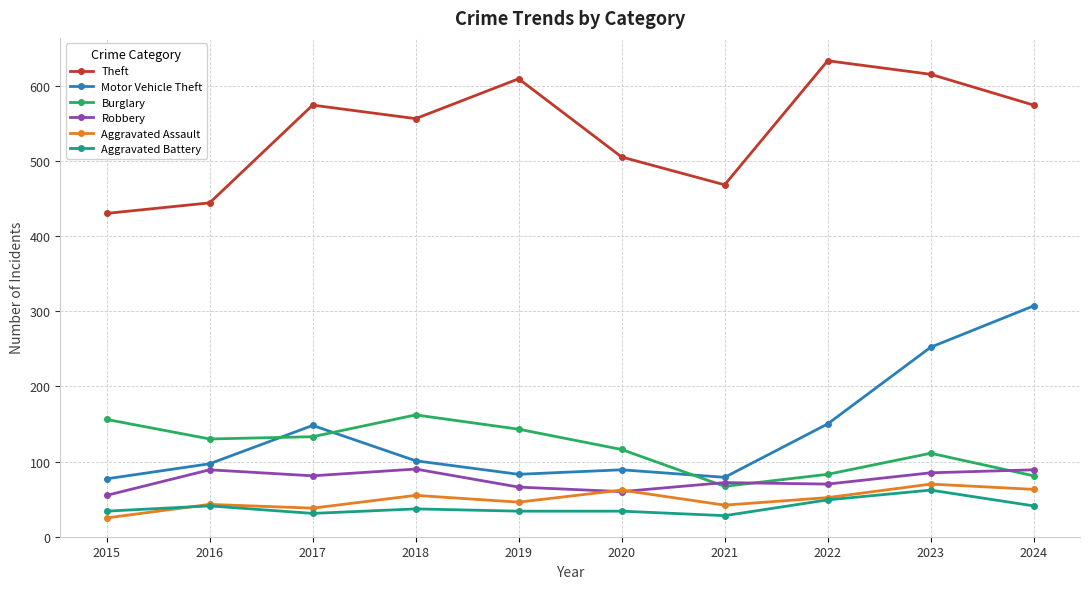

Which series has the largest range (max minus min)?

Motor Vehicle Theft